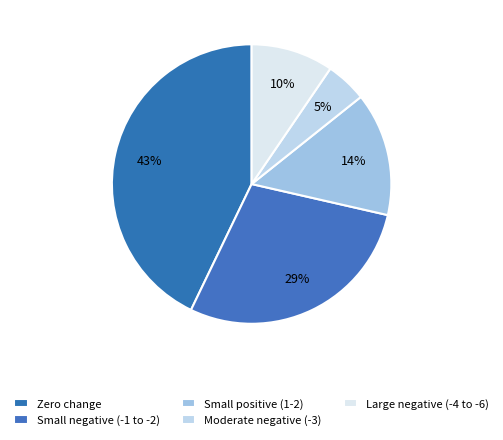

Count the number of slices in the pie.

5